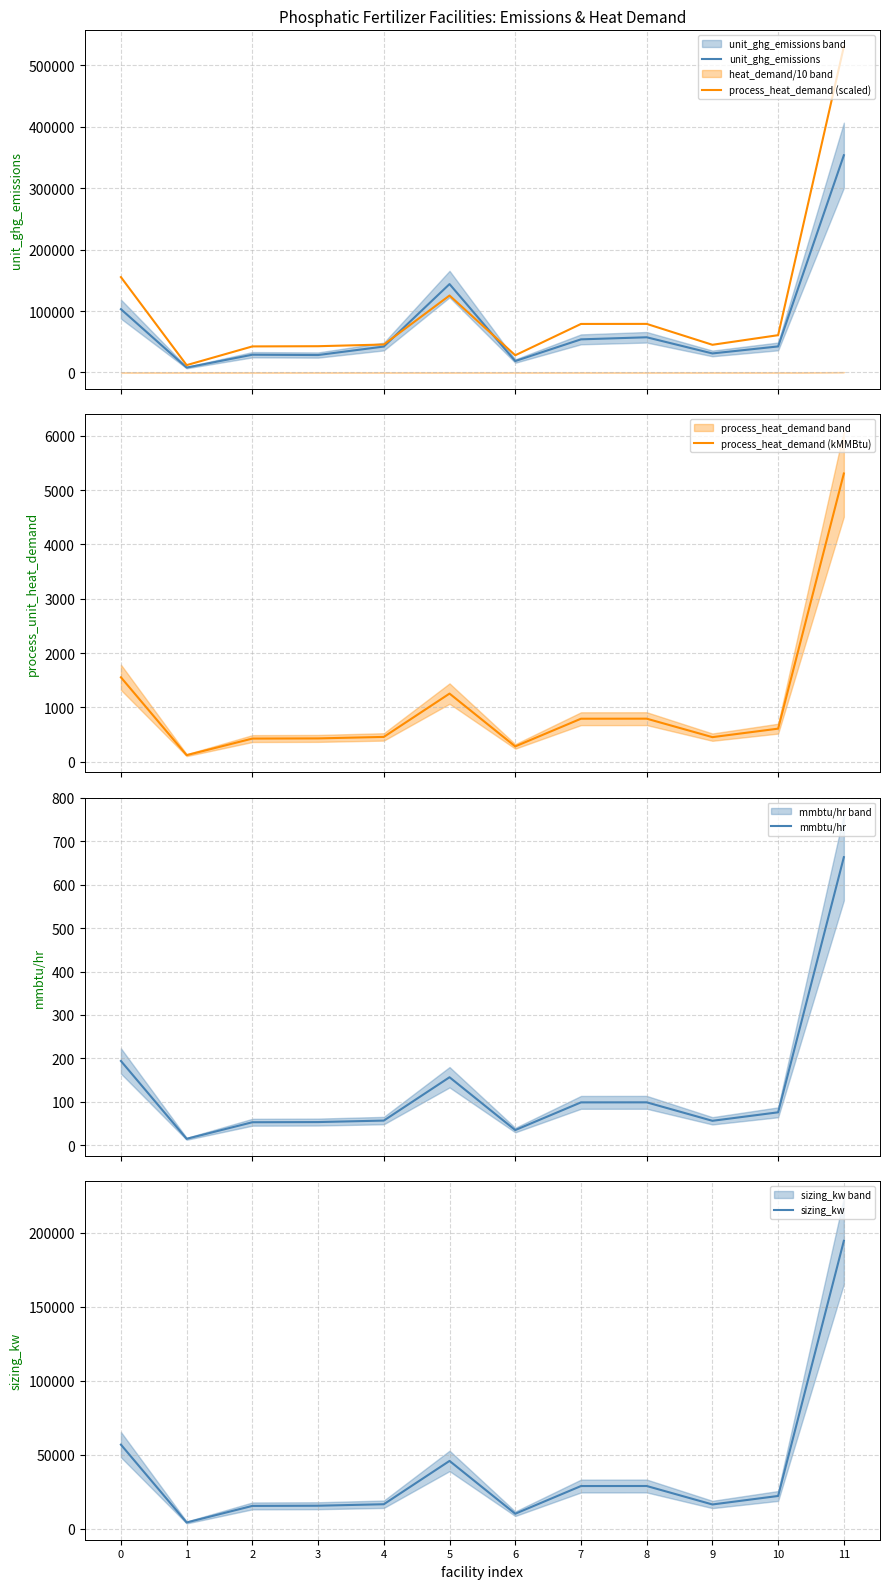

What is the value of the sizing_kw point at the 7th from the left?

10251.7